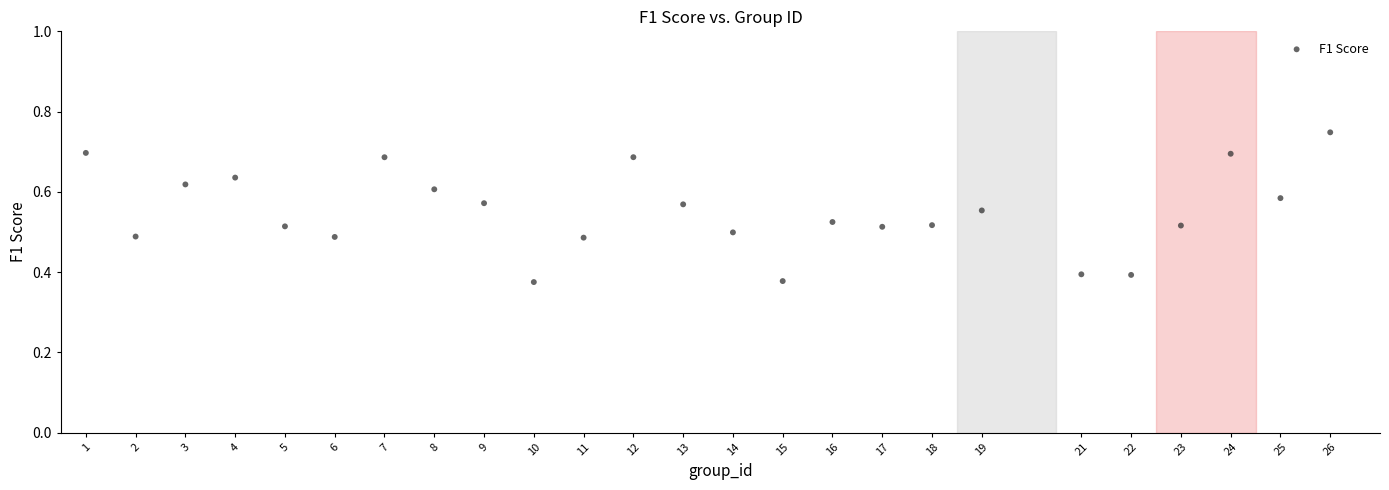

What is the range of X values (max minus min)?

25.0